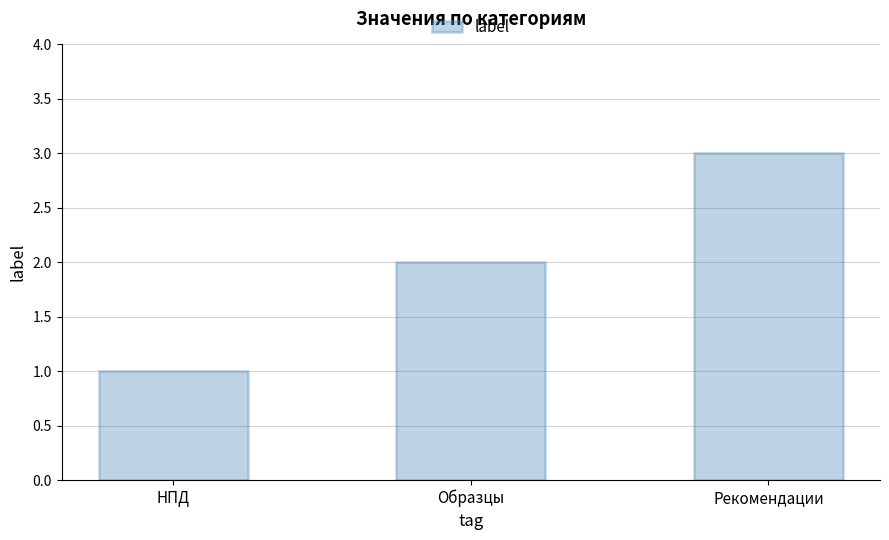

What is the difference between the second highest and minimum values?

1